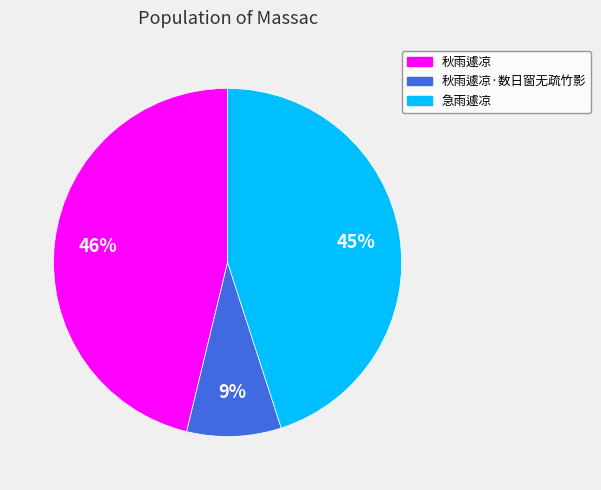

To the nearest percent, what percentage of the pie is 急雨遽凉?

45%